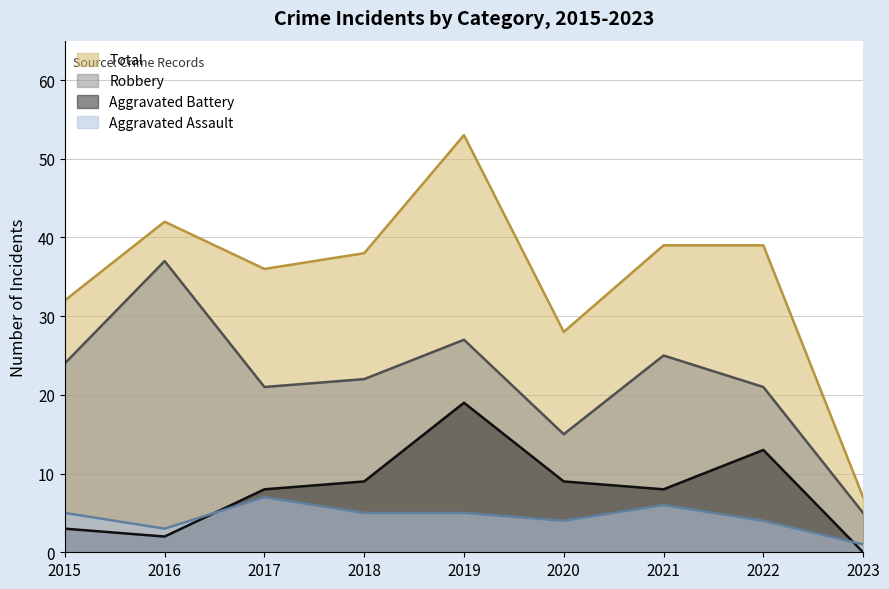

Reading right to left, extract all data points from this chart.

Aggravated Assault: 1	4	6	4	5	5	7	3	5
Aggravated Battery: 0	13	8	9	19	9	8	2	3
Robbery: 5	21	25	15	27	22	21	37	24
Total: 7	39	39	28	53	38	36	42	32